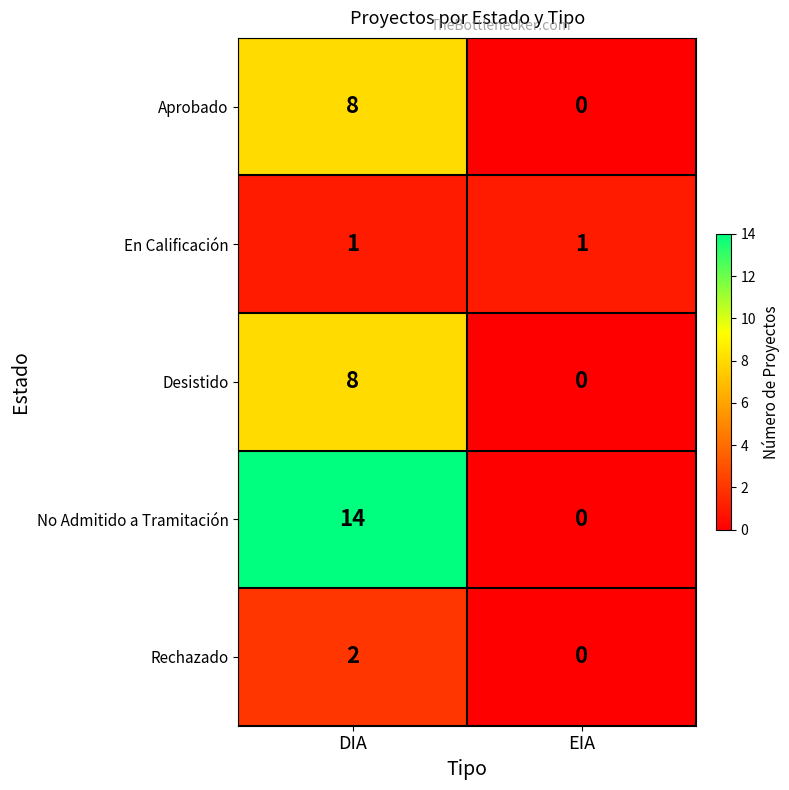

What is the sum of the Aprobado values at EIA and DIA?

8